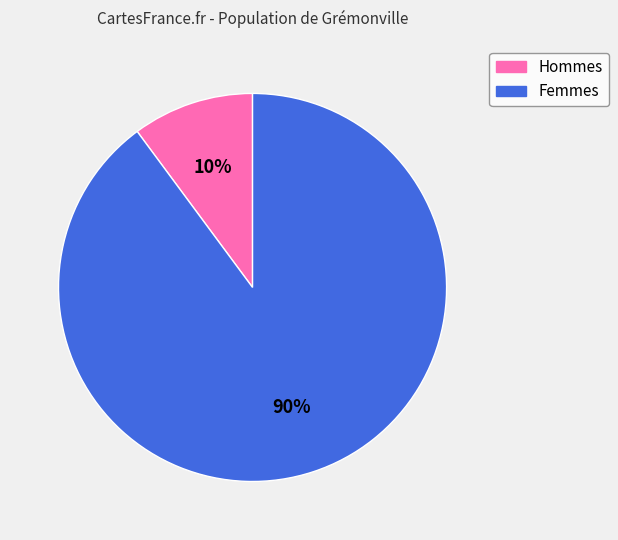

To the nearest percent, what is the difference between the largest and smallest slice percentages?

80%